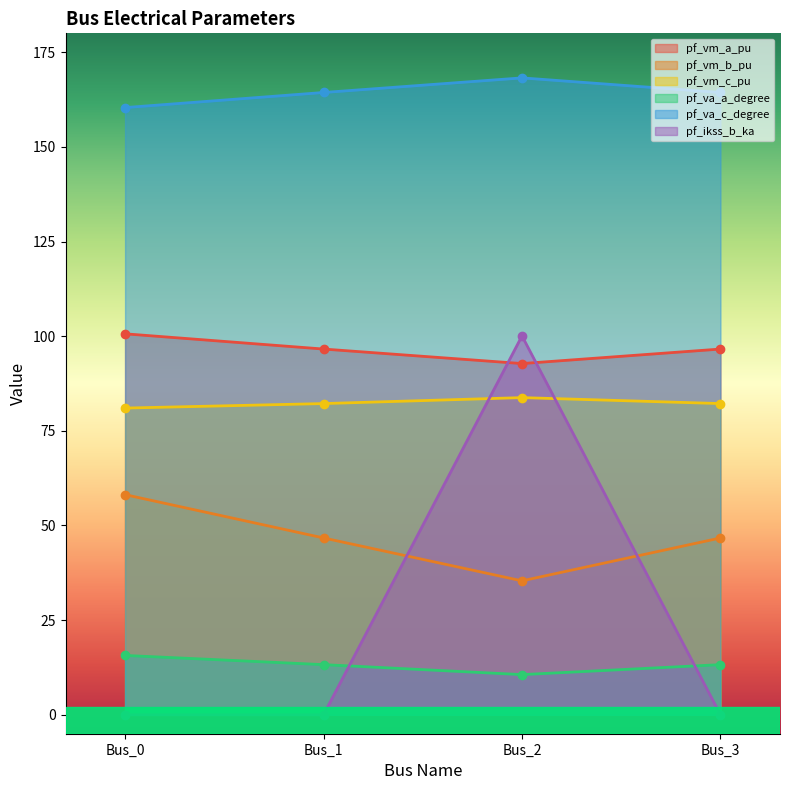

Does the chart display data point markers on the line(s)?

Yes